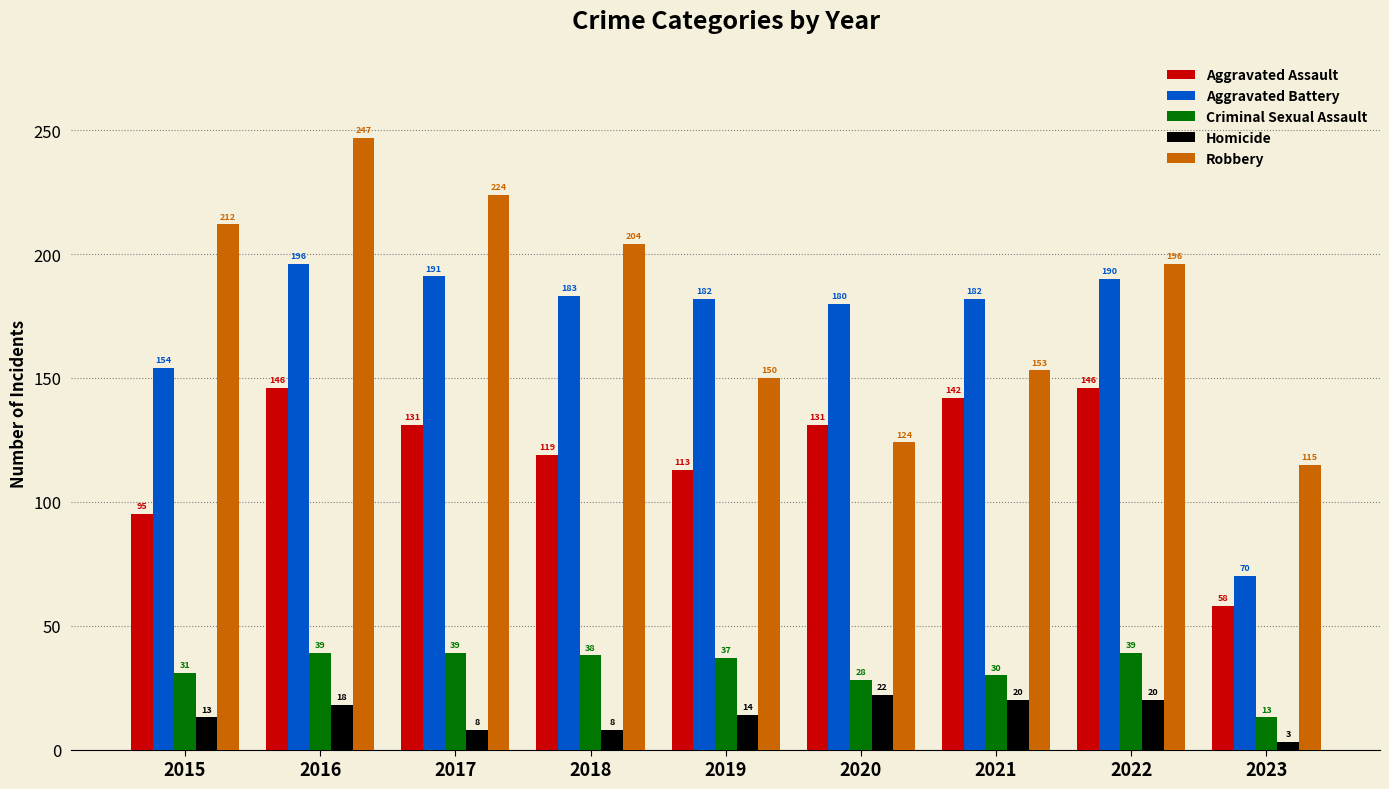

At which category is the sum across all series the highest?

2016